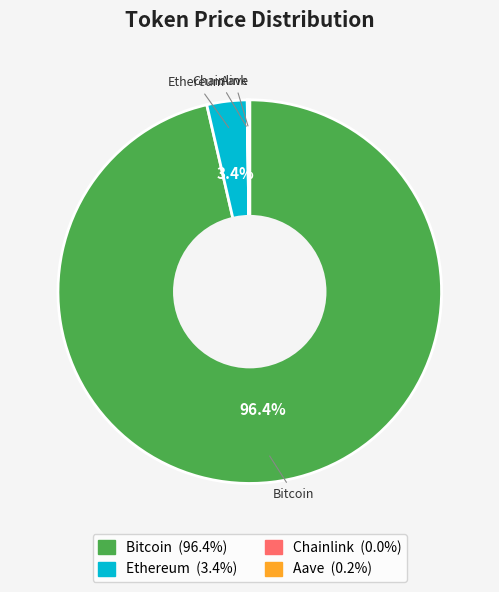

Which slice is the largest?

Bitcoin